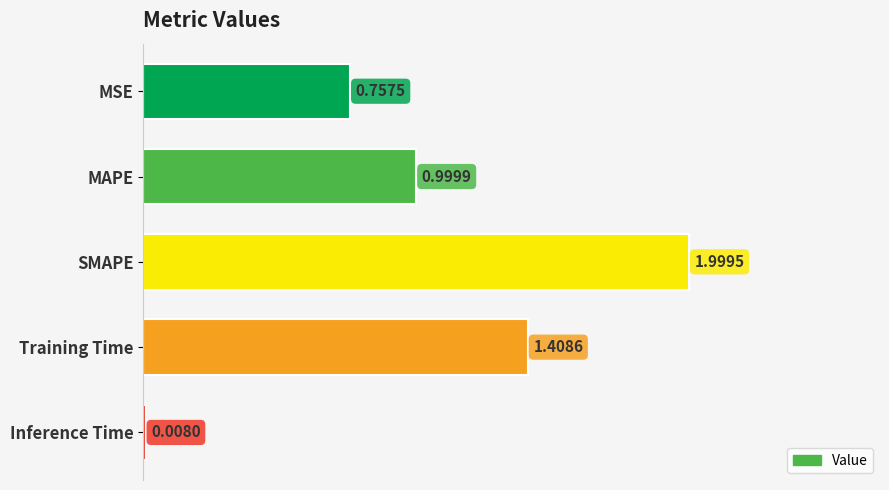

What is the sum of all values?

5.2